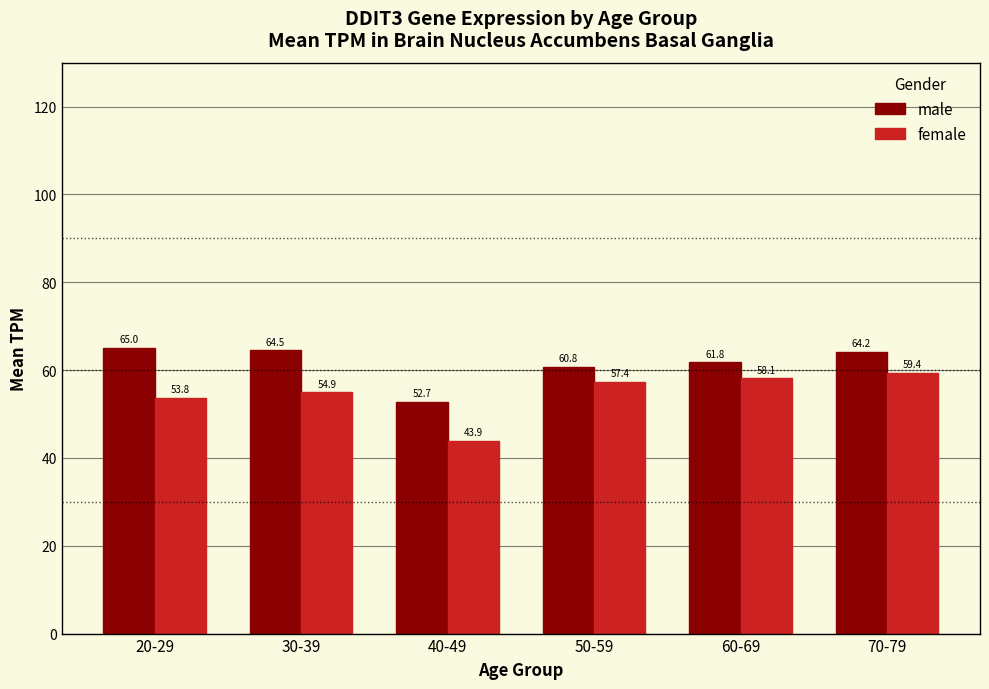

Rank the series at 50-59 from lowest to highest value.

female, male